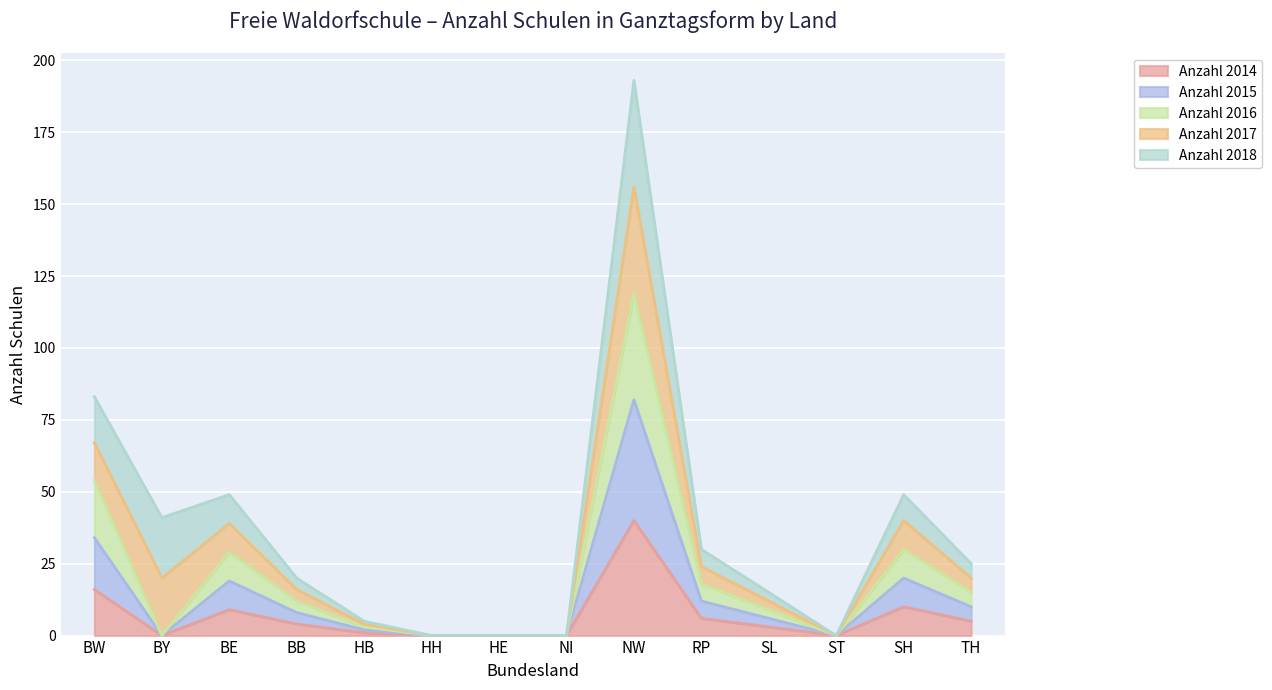

True or false: Anzahl 2014 and Anzahl 2016 cross at least once.

False